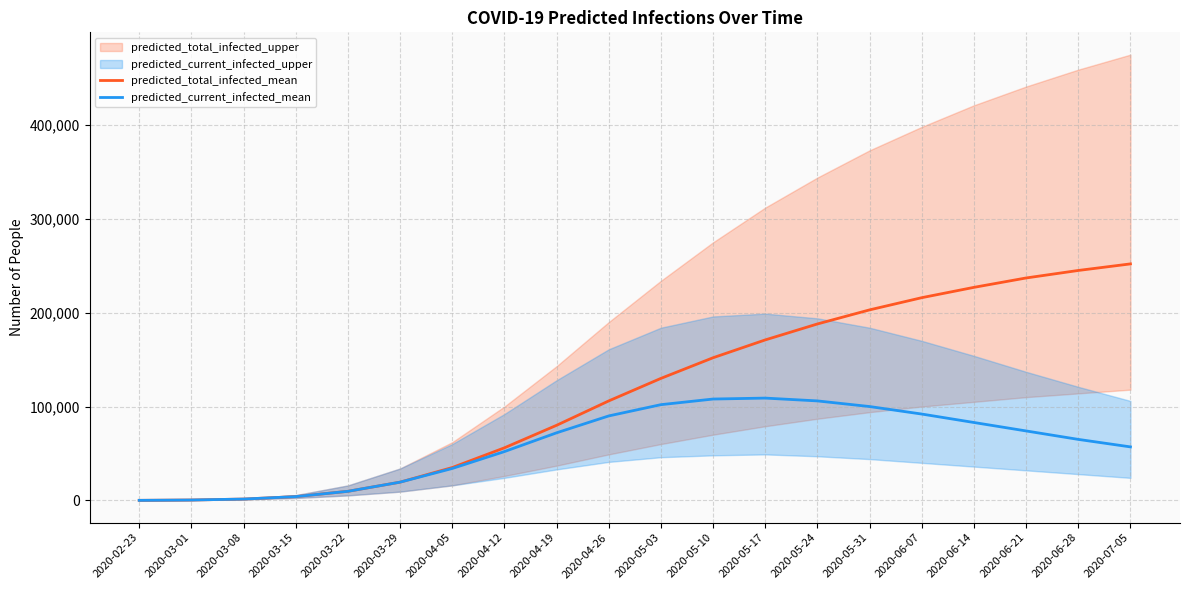

At 2020-03-01, list the series in order from largest to smallest.

predicted_total_infected_mean, predicted_current_infected_mean